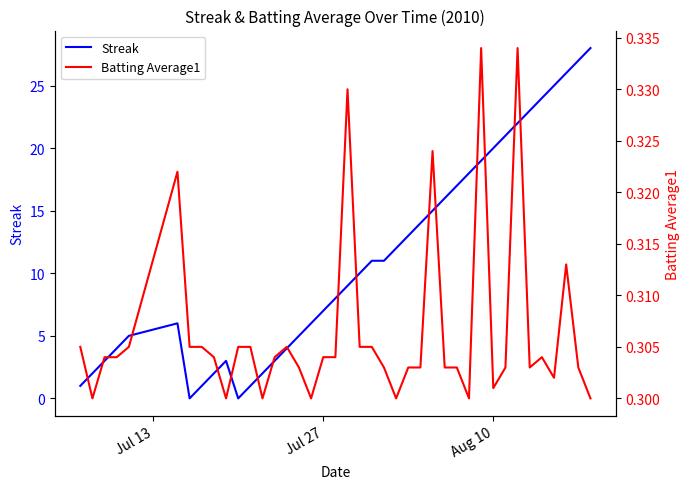

In Streak, how many points are lower than both neighbors (excluding endpoints)?

2